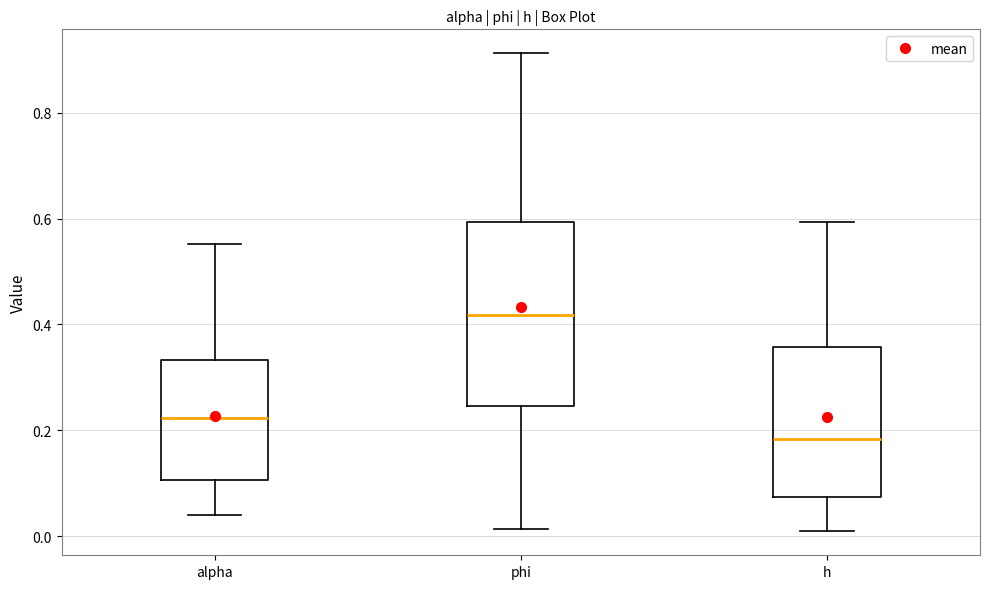

Which box's median line is the highest?

phi